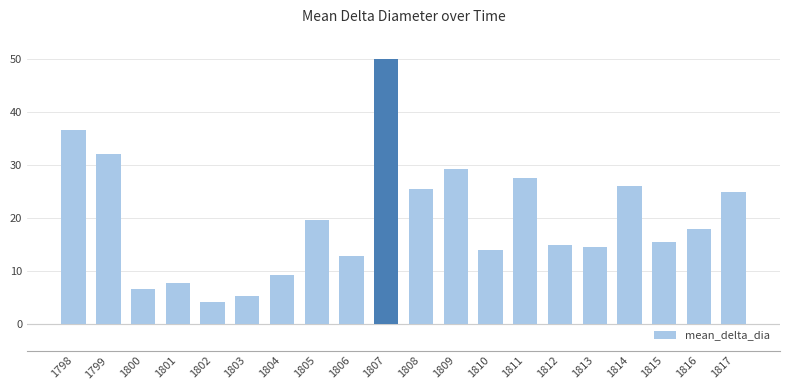

Does the chart contain any negative values?

No